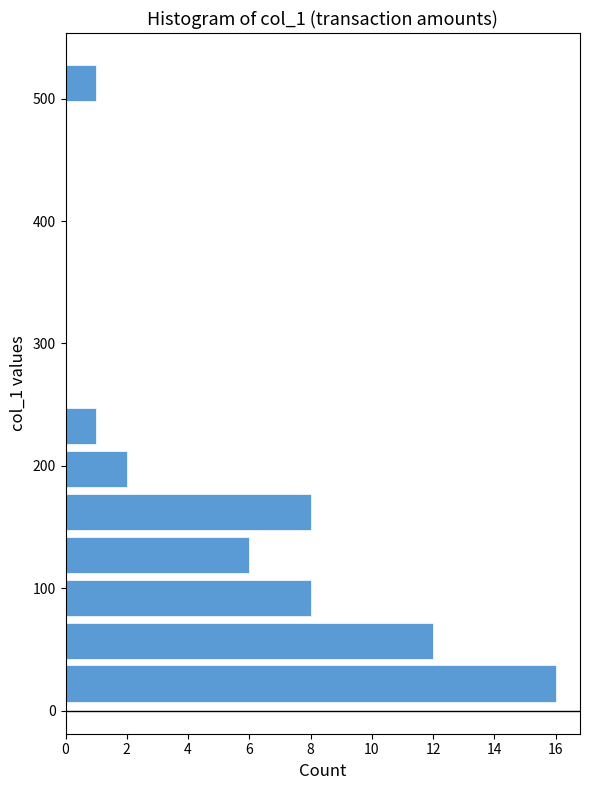

Around what value on the y-axis is the longest bar? Give the approximate position of its centre, as read against the axis.

20